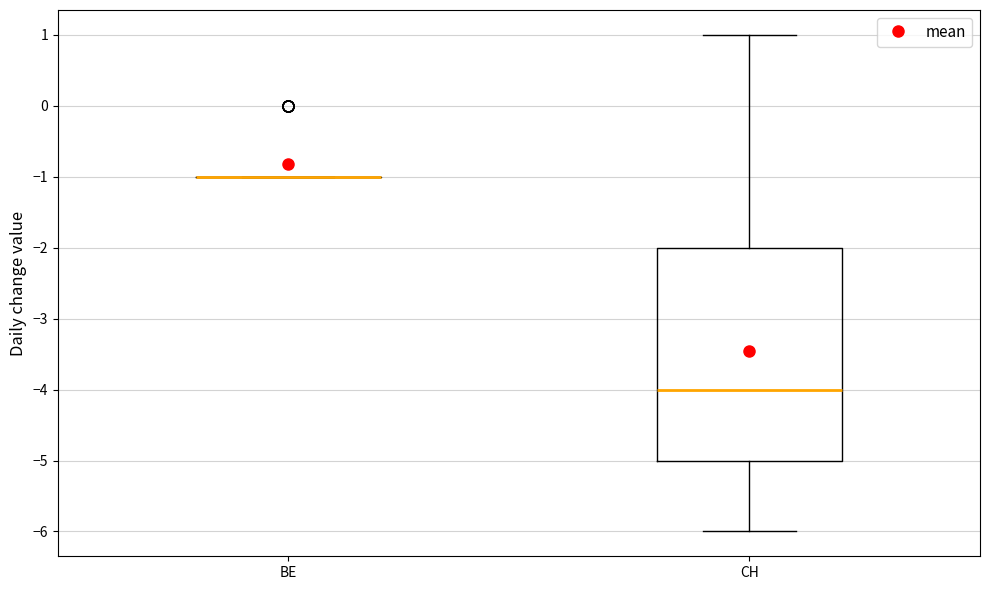

Reading left to right, transcribe this box plot: for each box, give where its median line is, the range the box spans, and where its two whiskers end, as read against the y-axis. The values are not printed on the chart, so give them approximately, as read against the axis.

BE: box collapsed to a line at -1, whiskers -1 to -1
CH: median -4, box -5 to -2, whiskers -6 to 1